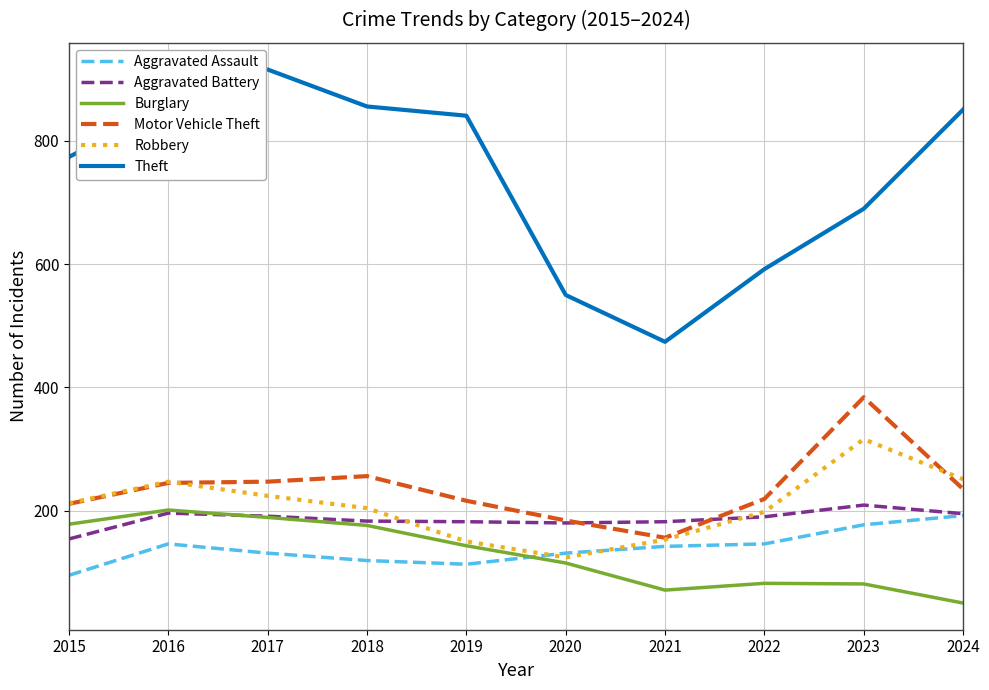

What is the approximate value of Aggravated Battery at 2020, to the nearest 5?

180